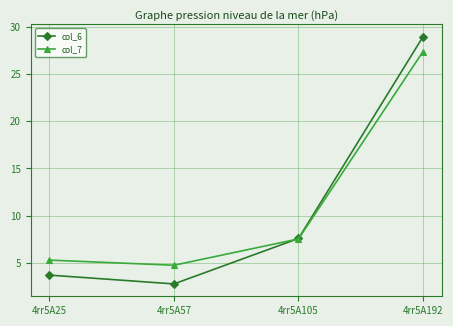

How many intersections are there between col_6 and col_7?

1